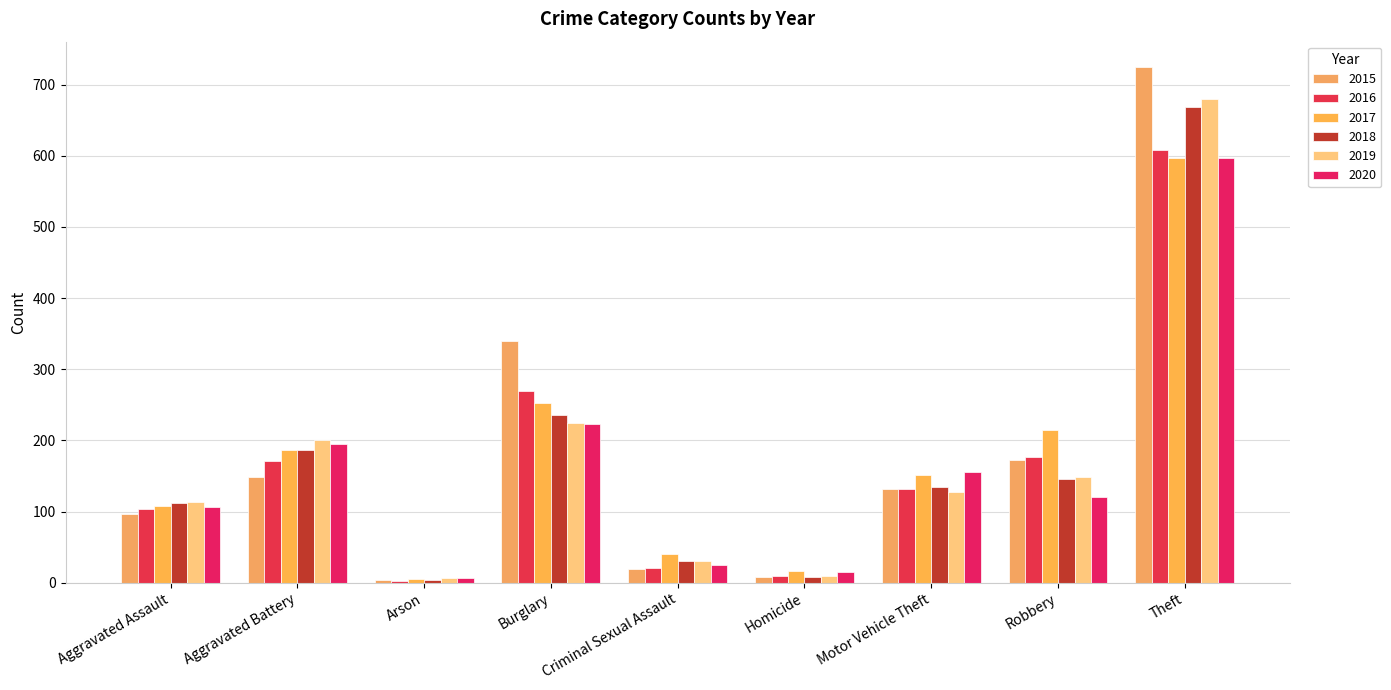

At how many categories does at least one series exceed 341?

1